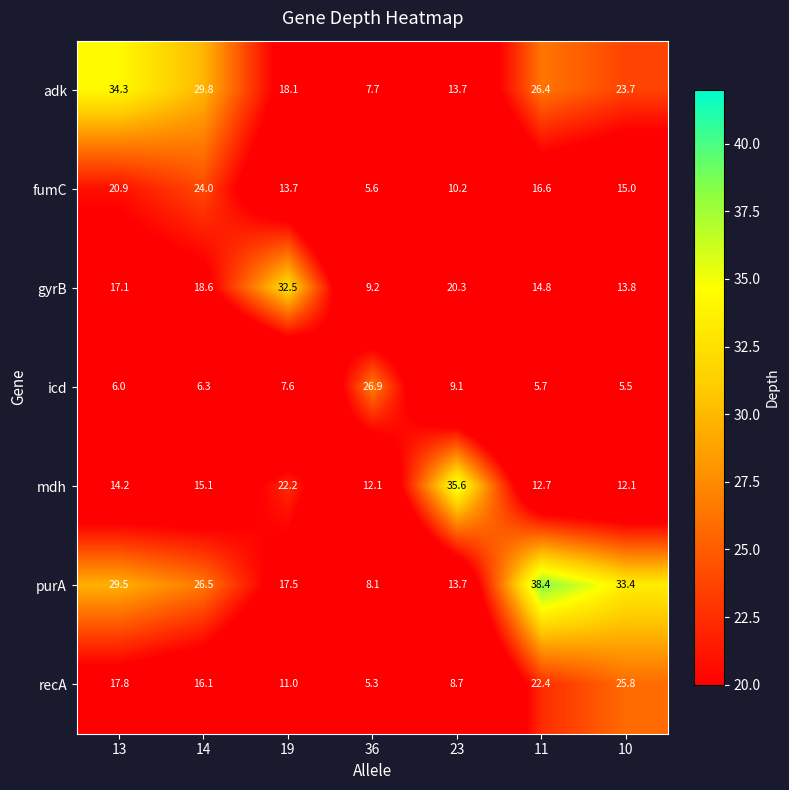

What is the difference between the highest and lowest values at 19?

24.9